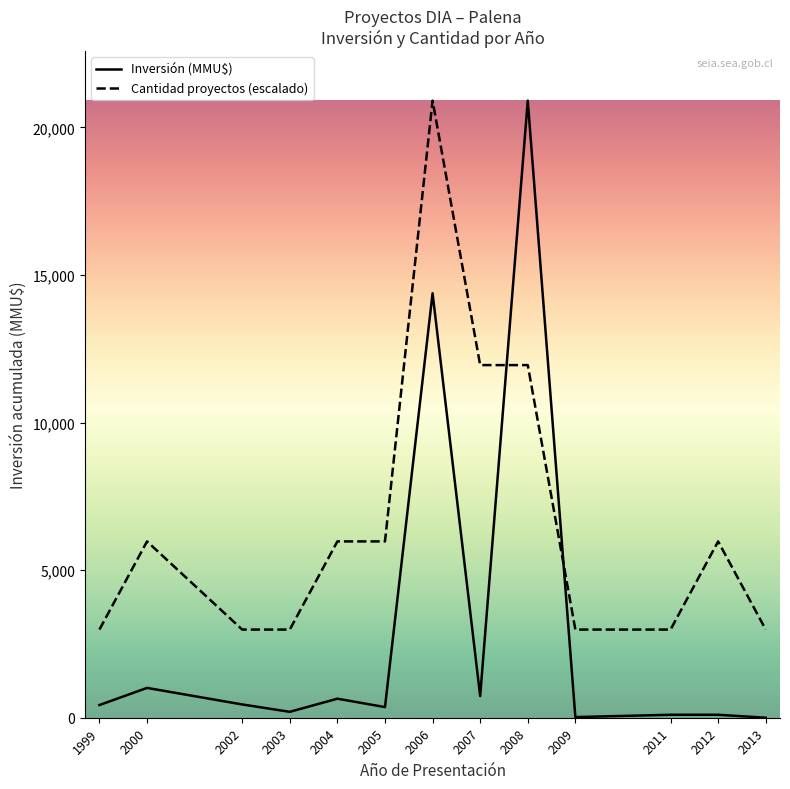

Rank the series by their average value, from highest to lowest.

Cantidad proyectos (escalado), Inversión (MMU$)